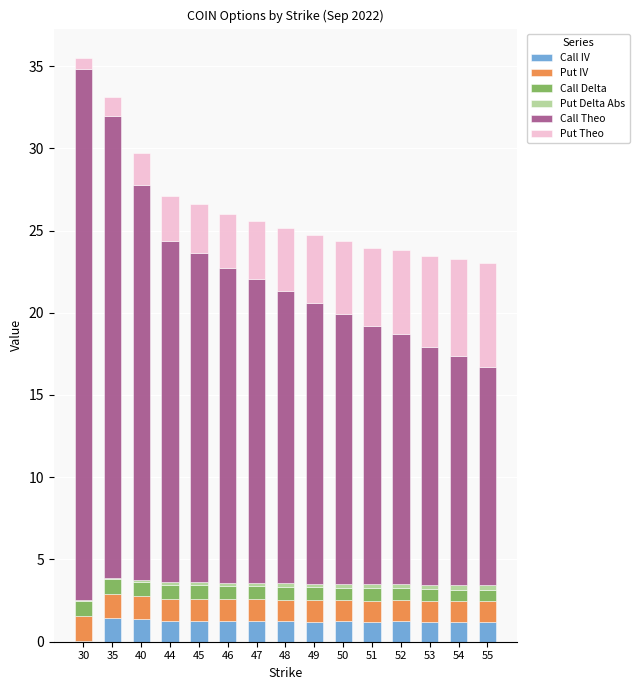

What is the highest value of the Call IV series?

1.4